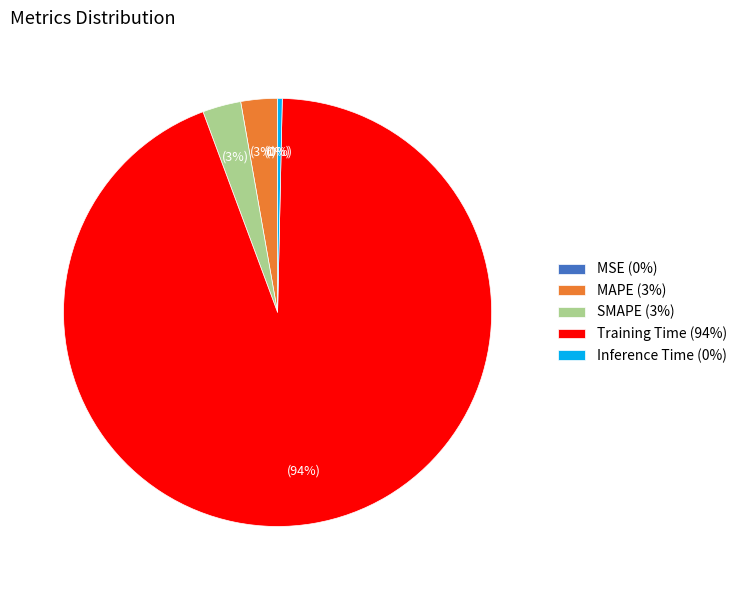

Is it true that Training Time (94%) is 94% of the pie?

True